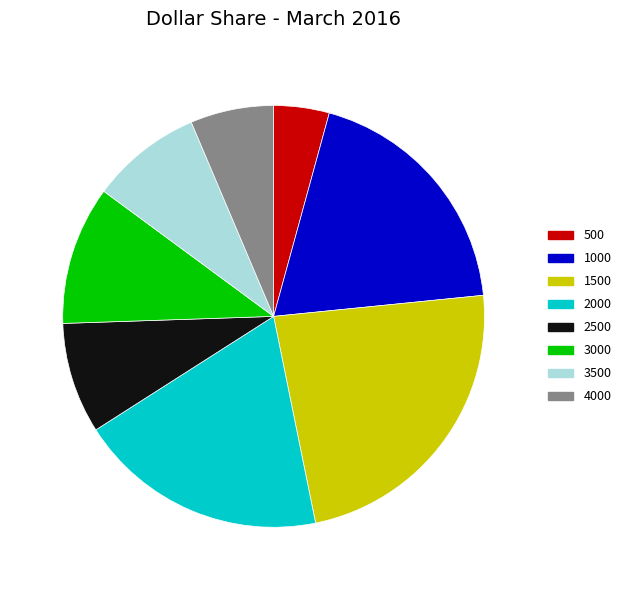

Is the sum of 4000 and 3000 greater than half?

No